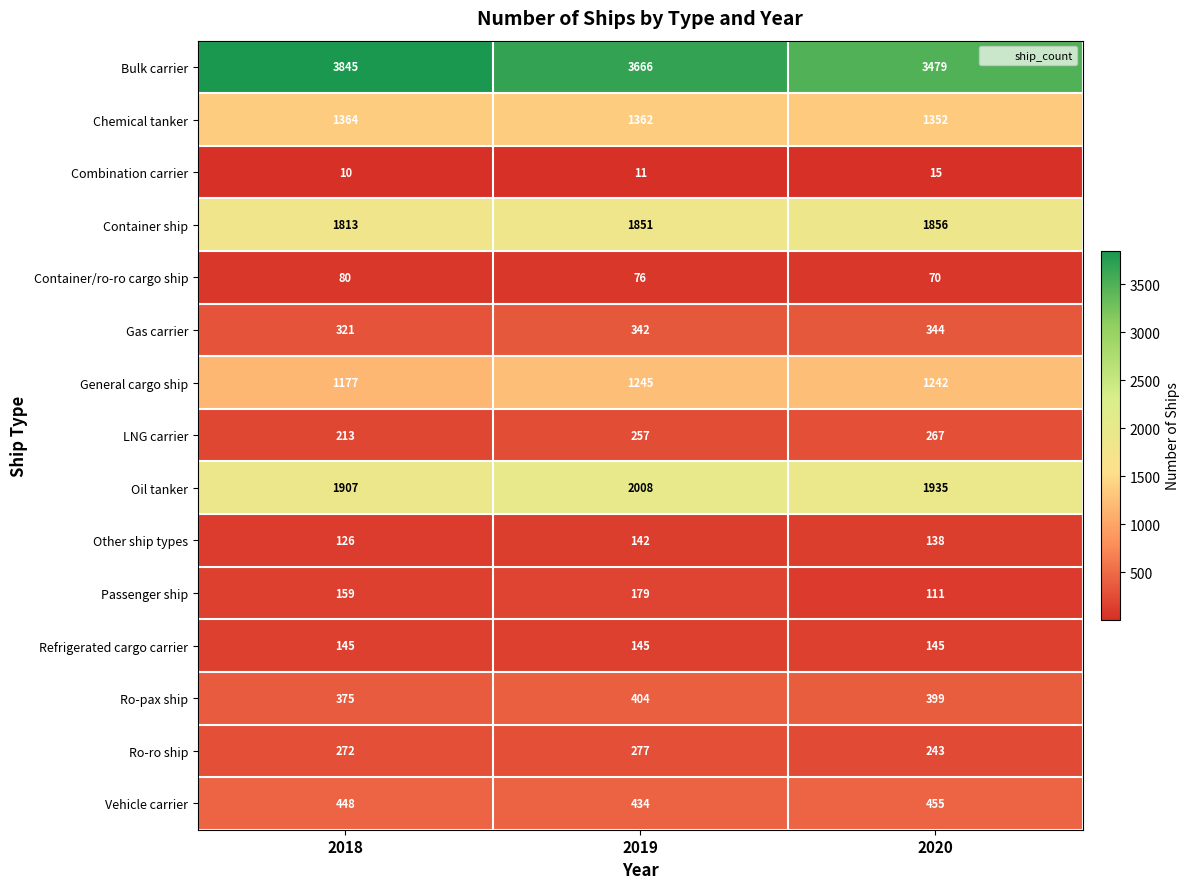

At which label does Other ship types first exceed 138?

2019